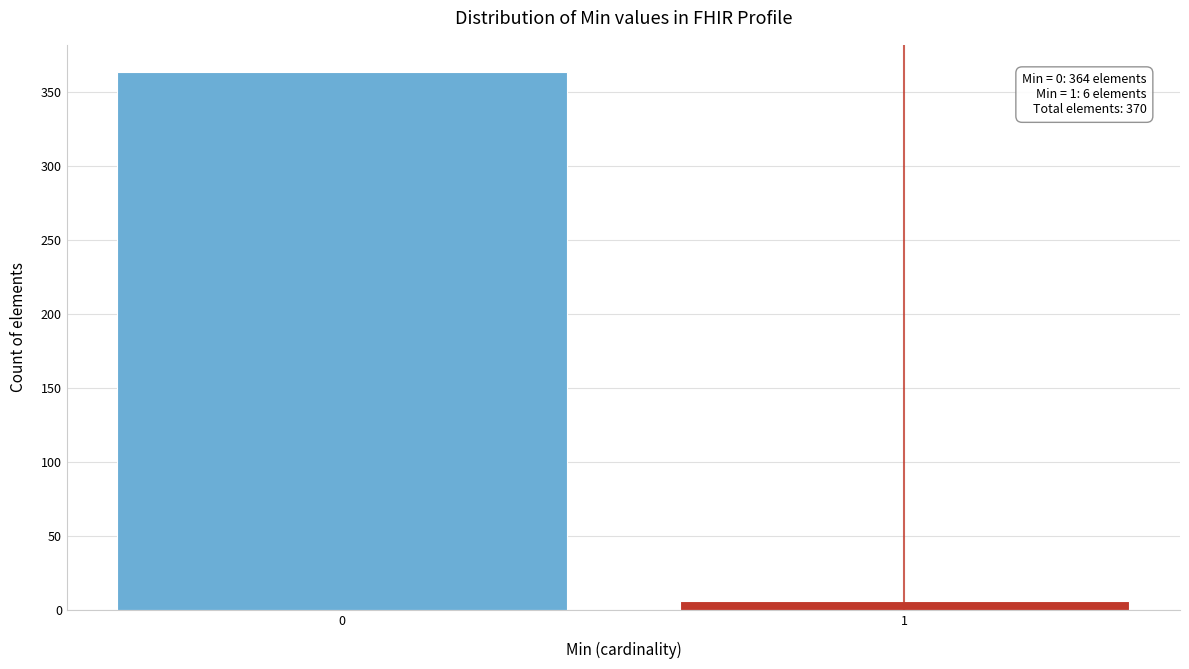

Reading right to left, list all the values displayed in this chart.

6	364